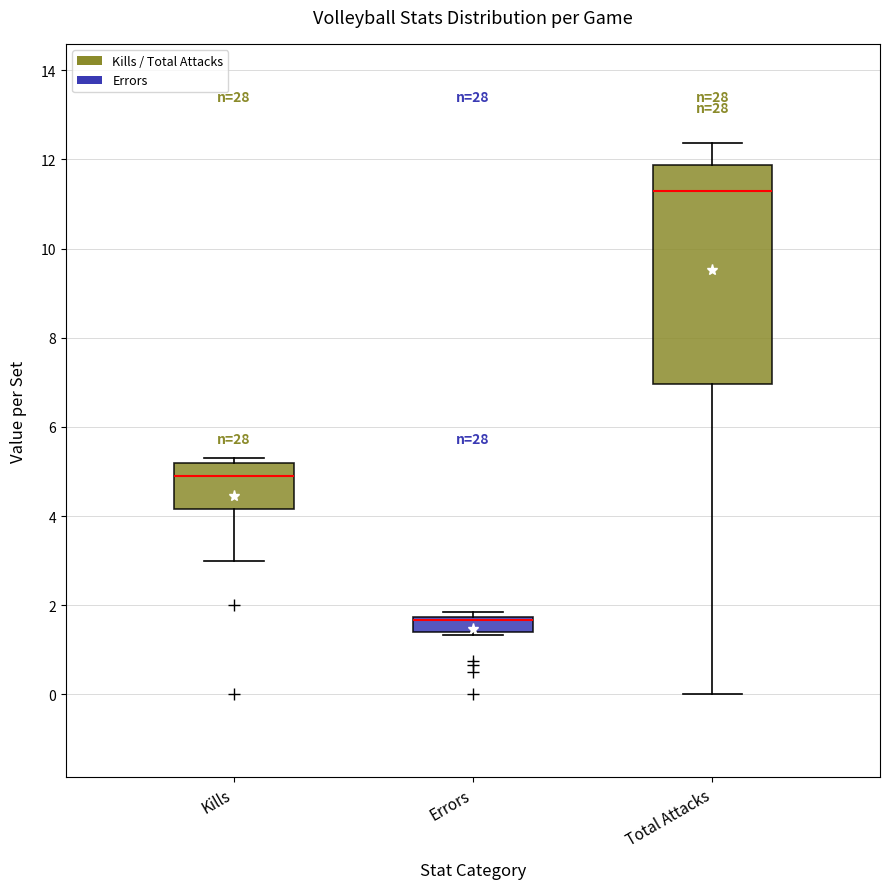

Reading left to right, transcribe this box plot: for each box, give where its median line is, the range the box spans, and where its two whiskers end, as read against the y-axis. The values are not printed on the chart, so give them approximately, as read against the axis.

Kills: median 5.0, box 4.2 to 5.2, whiskers 3.0 to 5.4
Errors: median 1.6 (drawn on the box's upper edge), box 1.4 to 1.8, whiskers 1.4 (just below the box's lower edge) to 1.8 (just above the box's upper edge)
Total Attacks: median 11.2, box 7.0 to 11.8, whiskers 0.0 to 12.4